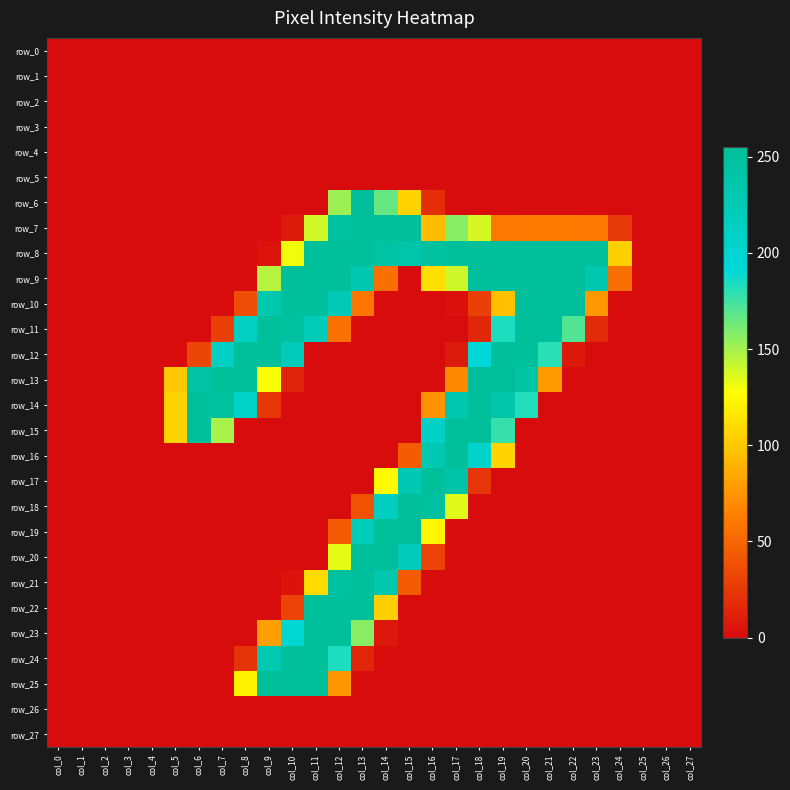

Reading right to left, extract all data points from this chart.

row_0: col_27=0	col_26=0	col_25=0	col_24=0	col_23=0	col_22=0	col_21=0	col_20=0	col_19=0	col_18=0	col_17=0	col_16=0	col_15=0	col_14=0	col_13=0	col_12=0	col_11=0	col_10=0	col_9=0	col_8=0	col_7=0	col_6=0	col_5=0	col_4=0	col_3=0	col_2=0	col_1=0	col_0=0
row_1: col_27=0	col_26=0	col_25=0	col_24=0	col_23=0	col_22=0	col_21=0	col_20=0	col_19=0	col_18=0	col_17=0	col_16=0	col_15=0	col_14=0	col_13=0	col_12=0	col_11=0	col_10=0	col_9=0	col_8=0	col_7=0	col_6=0	col_5=0	col_4=0	col_3=0	col_2=0	col_1=0	col_0=0
row_2: col_27=0	col_26=0	col_25=0	col_24=0	col_23=0	col_22=0	col_21=0	col_20=0	col_19=0	col_18=0	col_17=0	col_16=0	col_15=0	col_14=0	col_13=0	col_12=0	col_11=0	col_10=0	col_9=0	col_8=0	col_7=0	col_6=0	col_5=0	col_4=0	col_3=0	col_2=0	col_1=0	col_0=0
row_3: col_27=0	col_26=0	col_25=0	col_24=0	col_23=0	col_22=0	col_21=0	col_20=0	col_19=0	col_18=0	col_17=0	col_16=0	col_15=0	col_14=0	col_13=0	col_12=0	col_11=0	col_10=0	col_9=0	col_8=0	col_7=0	col_6=0	col_5=0	col_4=0	col_3=0	col_2=0	col_1=0	col_0=0
row_4: col_27=0	col_26=0	col_25=0	col_24=0	col_23=0	col_22=0	col_21=0	col_20=0	col_19=0	col_18=0	col_17=0	col_16=0	col_15=0	col_14=0	col_13=0	col_12=0	col_11=0	col_10=0	col_9=0	col_8=0	col_7=0	col_6=0	col_5=0	col_4=0	col_3=0	col_2=0	col_1=0	col_0=0
row_5: col_27=0	col_26=0	col_25=0	col_24=0	col_23=0	col_22=0	col_21=0	col_20=0	col_19=0	col_18=0	col_17=0	col_16=0	col_15=0	col_14=0	col_13=0	col_12=0	col_11=0	col_10=0	col_9=0	col_8=0	col_7=0	col_6=0	col_5=0	col_4=0	col_3=0	col_2=0	col_1=0	col_0=0
row_6: col_27=0	col_26=0	col_25=0	col_24=0	col_23=0	col_22=0	col_21=0	col_20=0	col_19=0	col_18=0	col_17=0	col_16=19	col_15=106	col_14=166	col_13=254	col_12=152	col_11=0	col_10=0	col_9=0	col_8=0	col_7=0	col_6=0	col_5=0	col_4=0	col_3=0	col_2=0	col_1=0	col_0=0
row_7: col_27=0	col_26=0	col_25=0	col_24=25	col_23=60	col_22=61	col_21=61	col_20=61	col_19=60	col_18=138	col_17=157	col_16=94	col_15=254	col_14=253	col_13=253	col_12=251	col_11=139	col_10=8	col_9=0	col_8=0	col_7=0	col_6=0	col_5=0	col_4=0	col_3=0	col_2=0	col_1=0	col_0=0
row_8: col_27=0	col_26=0	col_25=0	col_24=104	col_23=253	col_22=253	col_21=253	col_20=253	col_19=253	col_18=253	col_17=253	col_16=250	col_15=239	col_14=244	col_13=253	col_12=253	col_11=253	col_10=131	col_9=5	col_8=0	col_7=0	col_6=0	col_5=0	col_4=0	col_3=0	col_2=0	col_1=0	col_0=0
row_9: col_27=0	col_26=0	col_25=0	col_24=55	col_23=232	col_22=253	col_21=253	col_20=253	col_19=253	col_18=253	col_17=140	col_16=111	col_15=0	col_14=55	col_13=232	col_12=253	col_11=253	col_10=253	col_9=146	col_8=0	col_7=0	col_6=0	col_5=0	col_4=0	col_3=0	col_2=0	col_1=0	col_0=0
row_10: col_27=0	col_26=0	col_25=0	col_24=0	col_23=76	col_22=253	col_21=253	col_20=253	col_19=96	col_18=29	col_17=2	col_16=0	col_15=0	col_14=0	col_13=59	col_12=226	col_11=253	col_10=253	col_9=233	col_8=36	col_7=0	col_6=0	col_5=0	col_4=0	col_3=0	col_2=0	col_1=0	col_0=0
row_11: col_27=0	col_26=0	col_25=0	col_24=0	col_23=17	col_22=171	col_21=253	col_20=253	col_19=184	col_18=15	col_17=0	col_16=0	col_15=0	col_14=0	col_13=0	col_12=56	col_11=223	col_10=249	col_9=253	col_8=214	col_7=29	col_6=0	col_5=0	col_4=0	col_3=0	col_2=0	col_1=0	col_0=0
row_12: col_27=0	col_26=0	col_25=0	col_24=0	col_23=0	col_22=7	col_21=181	col_20=253	col_19=253	col_18=191	col_17=8	col_16=0	col_15=0	col_14=0	col_13=0	col_12=0	col_11=0	col_10=223	col_9=253	col_8=253	col_7=212	col_6=32	col_5=0	col_4=0	col_3=0	col_2=0	col_1=0	col_0=0
row_13: col_27=0	col_26=0	col_25=0	col_24=0	col_23=0	col_22=0	col_21=77	col_20=242	col_19=253	col_18=253	col_17=69	col_16=0	col_15=0	col_14=0	col_13=0	col_12=0	col_11=0	col_10=12	col_9=129	col_8=253	col_7=253	col_6=243	col_5=100	col_4=0	col_3=0	col_2=0	col_1=0	col_0=0
row_14: col_27=0	col_26=0	col_25=0	col_24=0	col_23=0	col_22=0	col_21=0	col_20=183	col_19=240	col_18=253	col_17=233	col_16=73	col_15=0	col_14=0	col_13=0	col_12=0	col_11=0	col_10=0	col_9=24	col_8=208	col_7=250	col_6=253	col_5=106	col_4=0	col_3=0	col_2=0	col_1=0	col_0=0
row_15: col_27=0	col_26=0	col_25=0	col_24=0	col_23=0	col_22=0	col_21=0	col_20=0	col_19=178	col_18=253	col_17=253	col_16=209	col_15=0	col_14=0	col_13=0	col_12=0	col_11=0	col_10=0	col_9=0	col_8=0	col_7=149	col_6=253	col_5=106	col_4=0	col_3=0	col_2=0	col_1=0	col_0=0
row_16: col_27=0	col_26=0	col_25=0	col_24=0	col_23=0	col_22=0	col_21=0	col_20=0	col_19=106	col_18=205	col_17=254	col_16=229	col_15=44	col_14=0	col_13=0	col_12=0	col_11=0	col_10=0	col_9=0	col_8=0	col_7=0	col_6=0	col_5=0	col_4=0	col_3=0	col_2=0	col_1=0	col_0=0
row_17: col_27=0	col_26=0	col_25=0	col_24=0	col_23=0	col_22=0	col_21=0	col_20=0	col_19=0	col_18=23	col_17=241	col_16=253	col_15=229	col_14=125	col_13=0	col_12=0	col_11=0	col_10=0	col_9=0	col_8=0	col_7=0	col_6=0	col_5=0	col_4=0	col_3=0	col_2=0	col_1=0	col_0=0
row_18: col_27=0	col_26=0	col_25=0	col_24=0	col_23=0	col_22=0	col_21=0	col_20=0	col_19=0	col_18=0	col_17=135	col_16=249	col_15=254	col_14=217	col_13=39	col_12=0	col_11=0	col_10=0	col_9=0	col_8=0	col_7=0	col_6=0	col_5=0	col_4=0	col_3=0	col_2=0	col_1=0	col_0=0
row_19: col_27=0	col_26=0	col_25=0	col_24=0	col_23=0	col_22=0	col_21=0	col_20=0	col_19=0	col_18=0	col_17=0	col_16=123	col_15=255	col_14=253	col_13=222	col_12=43	col_11=0	col_10=0	col_9=0	col_8=0	col_7=0	col_6=0	col_5=0	col_4=0	col_3=0	col_2=0	col_1=0	col_0=0
row_20: col_27=0	col_26=0	col_25=0	col_24=0	col_23=0	col_22=0	col_21=0	col_20=0	col_19=0	col_18=0	col_17=0	col_16=31	col_15=223	col_14=253	col_13=253	col_12=134	col_11=0	col_10=0	col_9=0	col_8=0	col_7=0	col_6=0	col_5=0	col_4=0	col_3=0	col_2=0	col_1=0	col_0=0
row_21: col_27=0	col_26=0	col_25=0	col_24=0	col_23=0	col_22=0	col_21=0	col_20=0	col_19=0	col_18=0	col_17=0	col_16=0	col_15=44	col_14=235	col_13=253	col_12=249	col_11=110	col_10=4	col_9=0	col_8=0	col_7=0	col_6=0	col_5=0	col_4=0	col_3=0	col_2=0	col_1=0	col_0=0
row_22: col_27=0	col_26=0	col_25=0	col_24=0	col_23=0	col_22=0	col_21=0	col_20=0	col_19=0	col_18=0	col_17=0	col_16=0	col_15=0	col_14=104	col_13=253	col_12=253	col_11=253	col_10=31	col_9=0	col_8=0	col_7=0	col_6=0	col_5=0	col_4=0	col_3=0	col_2=0	col_1=0	col_0=0
row_23: col_27=0	col_26=0	col_25=0	col_24=0	col_23=0	col_22=0	col_21=0	col_20=0	col_19=0	col_18=0	col_17=0	col_16=0	col_15=0	col_14=6	col_13=157	col_12=253	col_11=253	col_10=198	col_9=80	col_8=0	col_7=0	col_6=0	col_5=0	col_4=0	col_3=0	col_2=0	col_1=0	col_0=0
row_24: col_27=0	col_26=0	col_25=0	col_24=0	col_23=0	col_22=0	col_21=0	col_20=0	col_19=0	col_18=0	col_17=0	col_16=0	col_15=0	col_14=0	col_13=14	col_12=184	col_11=253	col_10=253	col_9=230	col_8=22	col_7=0	col_6=0	col_5=0	col_4=0	col_3=0	col_2=0	col_1=0	col_0=0
row_25: col_27=0	col_26=0	col_25=0	col_24=0	col_23=0	col_22=0	col_21=0	col_20=0	col_19=0	col_18=0	col_17=0	col_16=0	col_15=0	col_14=0	col_13=0	col_12=75	col_11=253	col_10=253	col_9=253	col_8=121	col_7=0	col_6=0	col_5=0	col_4=0	col_3=0	col_2=0	col_1=0	col_0=0
row_26: col_27=0	col_26=0	col_25=0	col_24=0	col_23=0	col_22=0	col_21=0	col_20=0	col_19=0	col_18=0	col_17=0	col_16=0	col_15=0	col_14=0	col_13=0	col_12=0	col_11=0	col_10=0	col_9=0	col_8=0	col_7=0	col_6=0	col_5=0	col_4=0	col_3=0	col_2=0	col_1=0	col_0=0
row_27: col_27=0	col_26=0	col_25=0	col_24=0	col_23=0	col_22=0	col_21=0	col_20=0	col_19=0	col_18=0	col_17=0	col_16=0	col_15=0	col_14=0	col_13=0	col_12=0	col_11=0	col_10=0	col_9=0	col_8=0	col_7=0	col_6=0	col_5=0	col_4=0	col_3=0	col_2=0	col_1=0	col_0=0